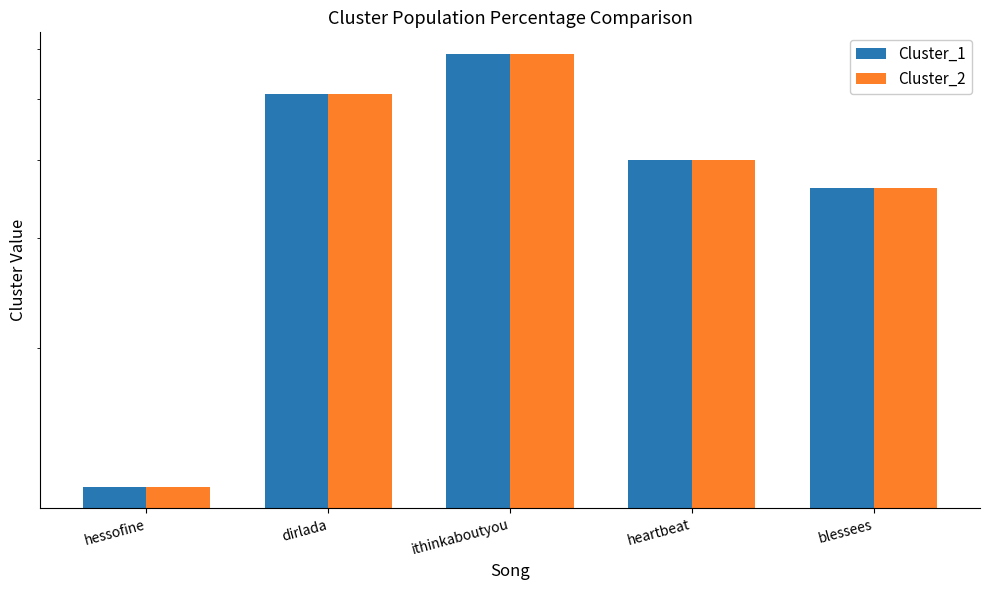

How many bars are there in total?

10